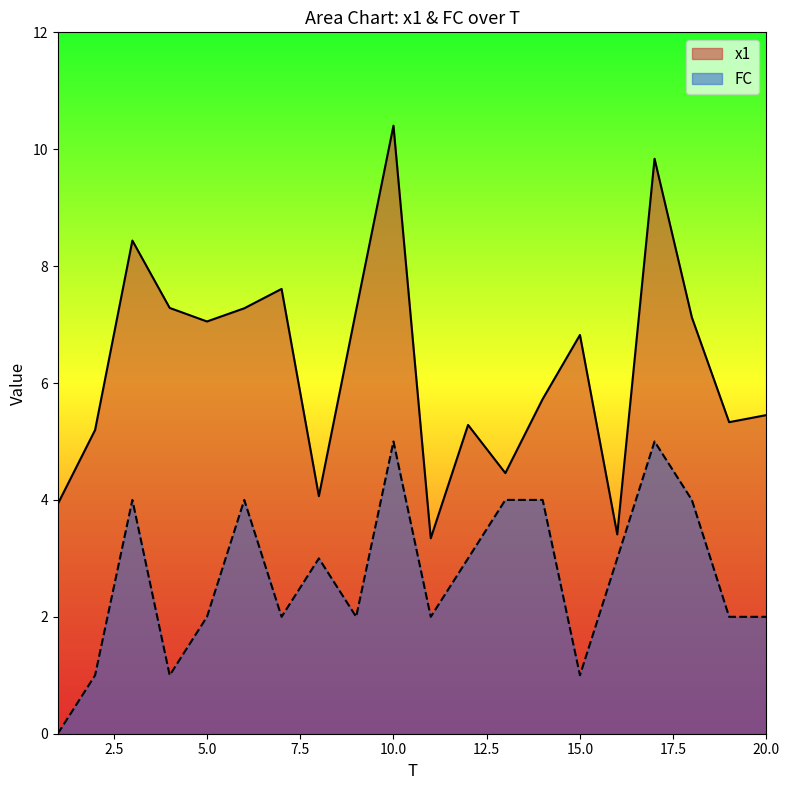

How many lines are shown in the chart?

2